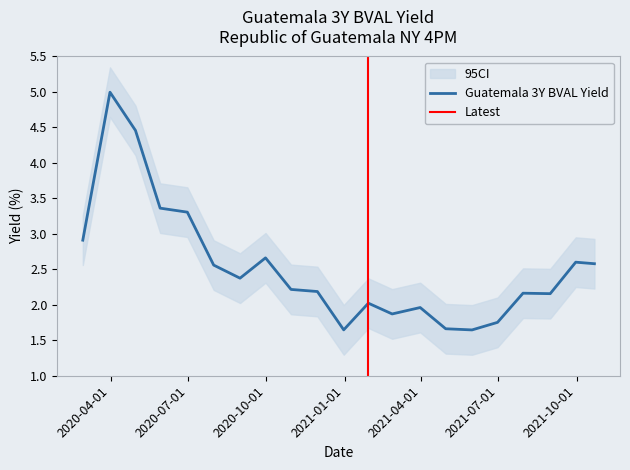

At which category does the data reach its first local peak?

2020-03-31